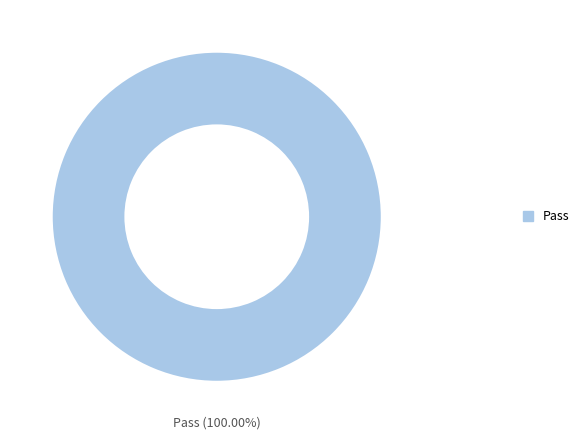

Rank the categories by value from lowest to highest.

Pass